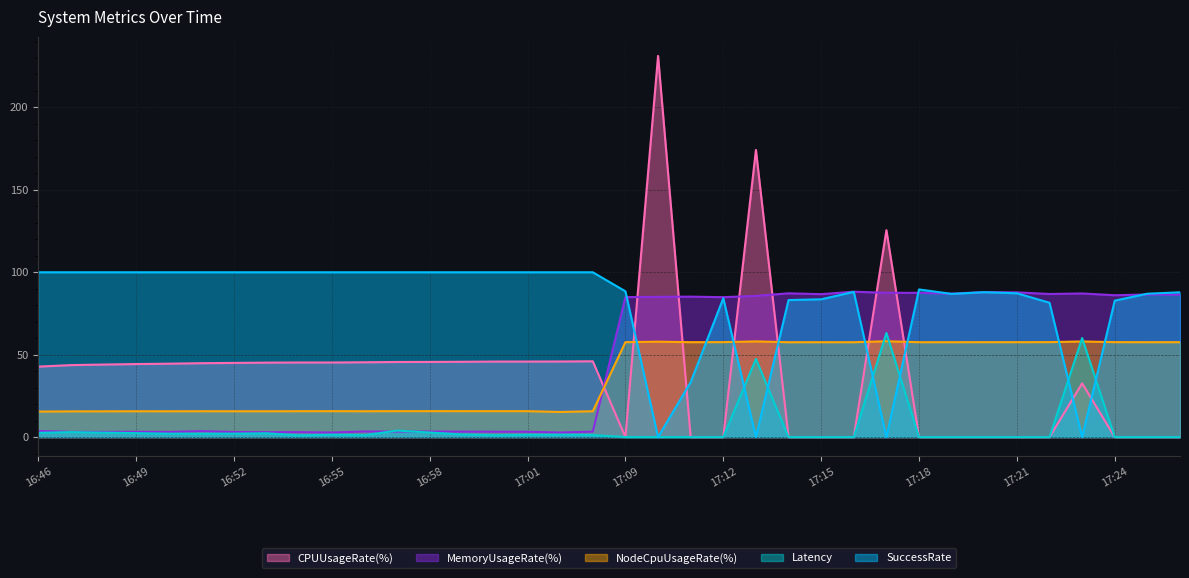

At how many categories does at least one series exceed 83?

36